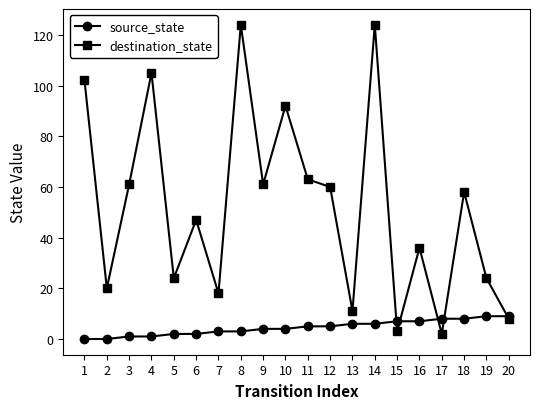

What is the highest value of the destination_state series?

124